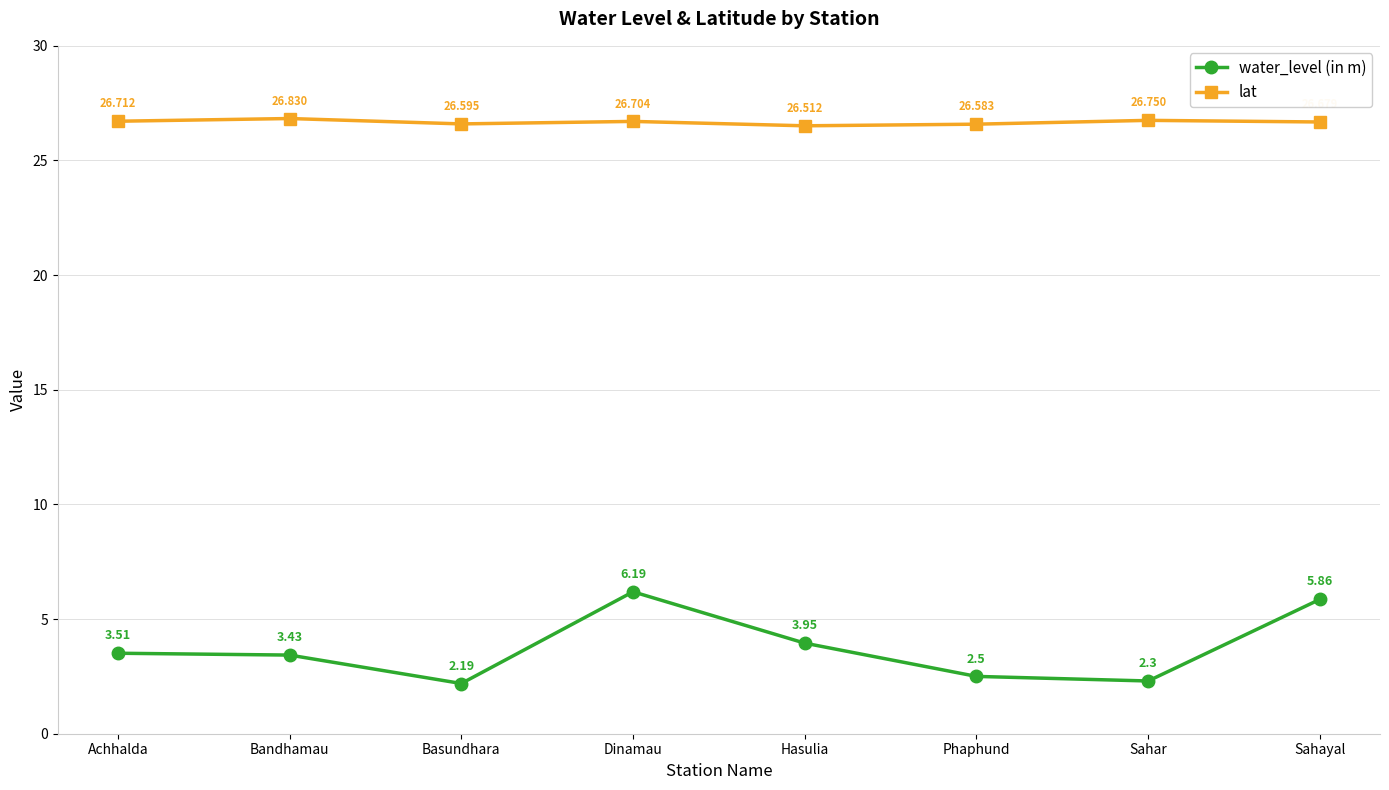

Is the value of water_level (in m) at Phaphund greater than the value of lat at Sahayal?

No